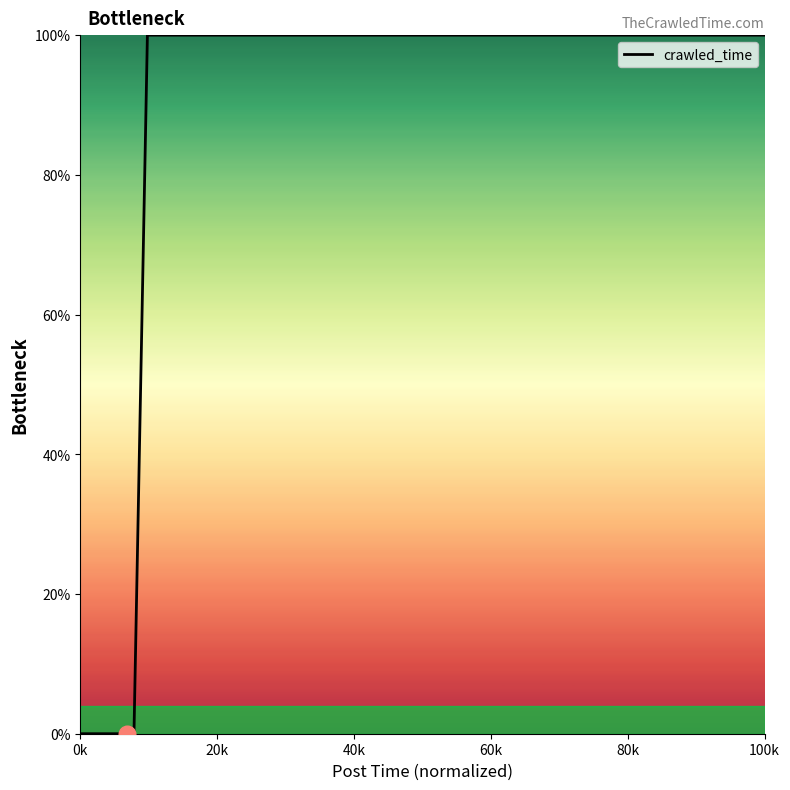

What is the greatest value displayed?

100.0